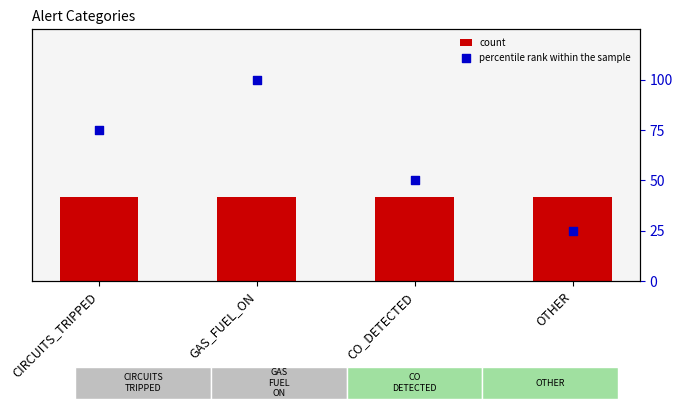

Which series reaches the minimum Y coordinate?

count